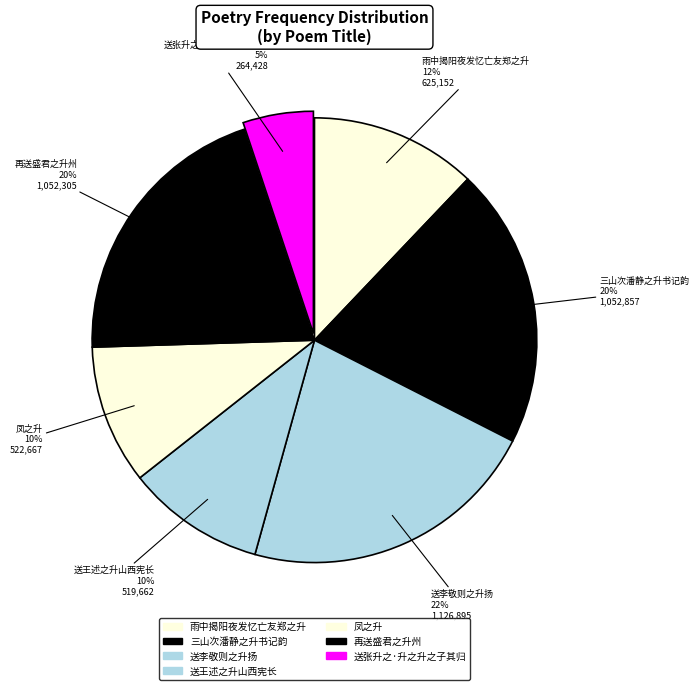

How many slices are in this pie chart?

7